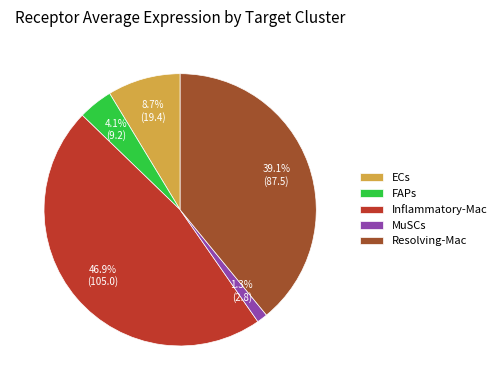

Is the sum of MuSCs and Inflammatory-Mac greater than half?

No